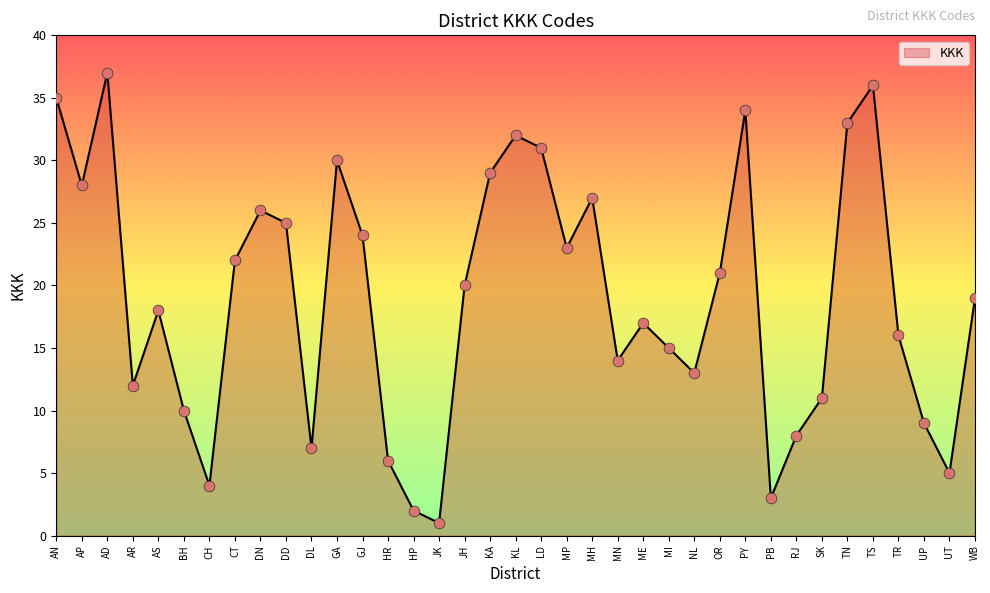

What is the change in value from JK to KL?

+31